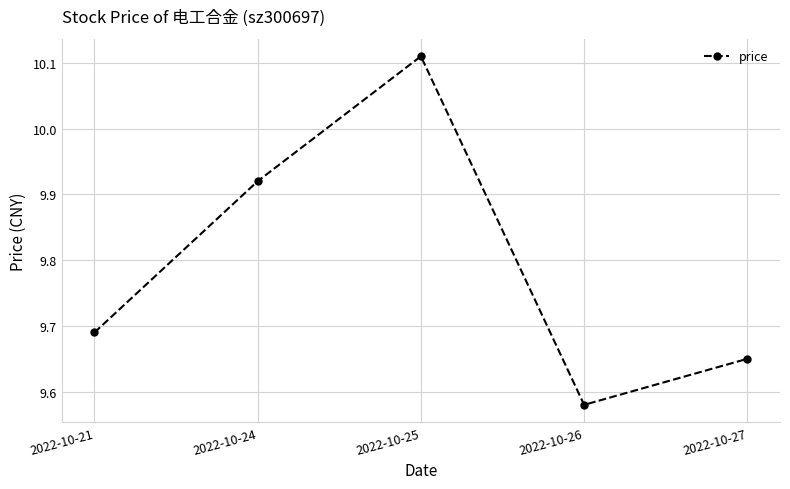

What is the sum of the values at 2022-10-21 and 2022-10-24?

19.6